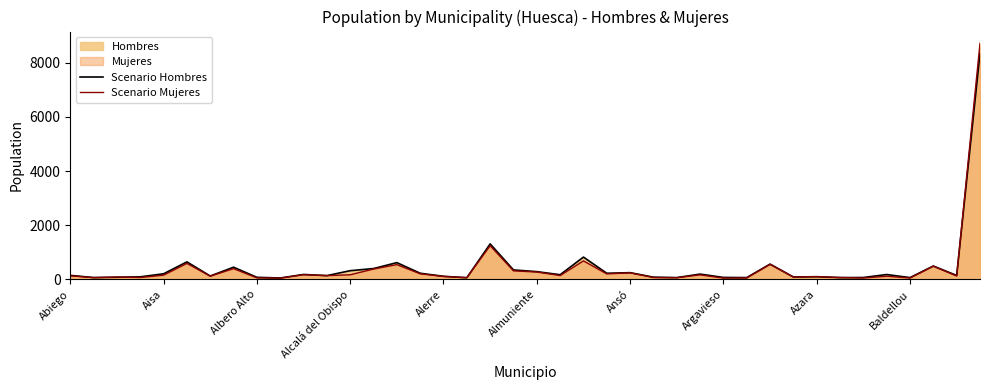

What value does the Scenario Hombres series have at Argavieso, to the nearest 10?

70